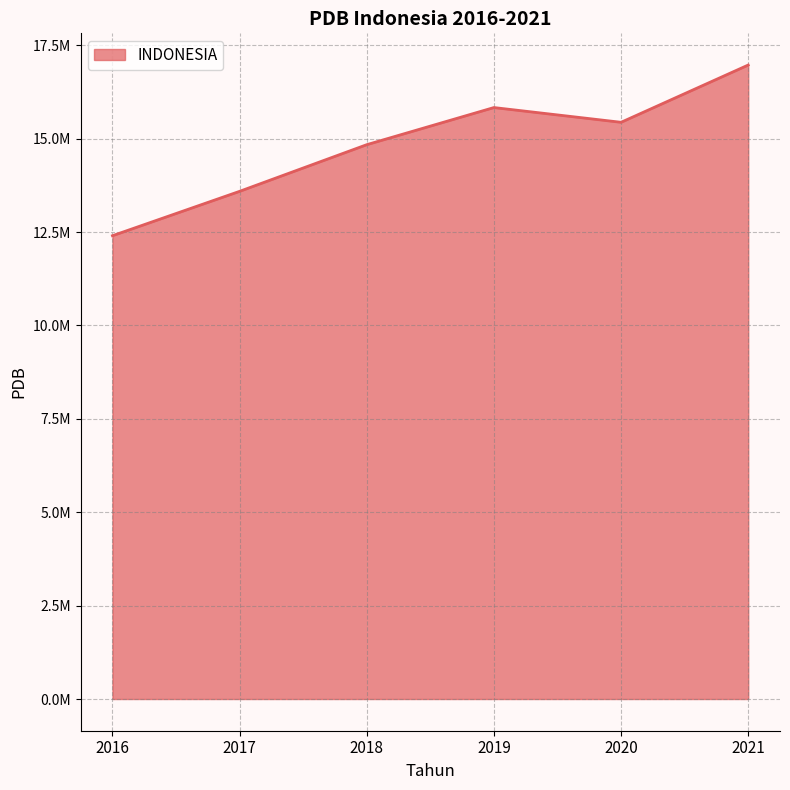

List the labels in order of value, largest first.

2021, 2019, 2020, 2018, 2017, 2016